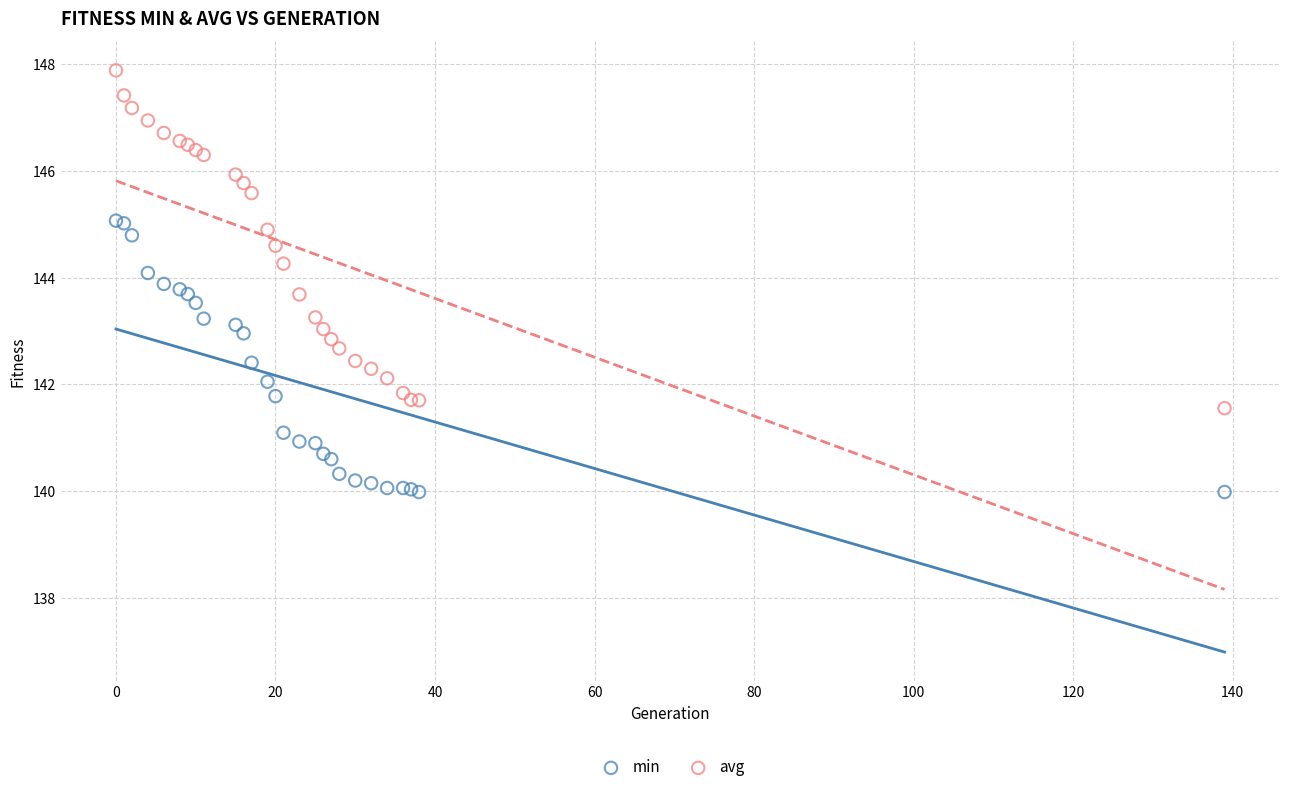

What are all the series names shown in the legend?

min, avg